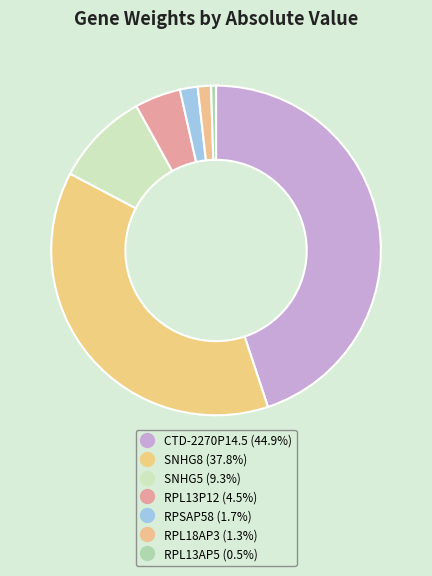

How many slices are in this pie chart?

7